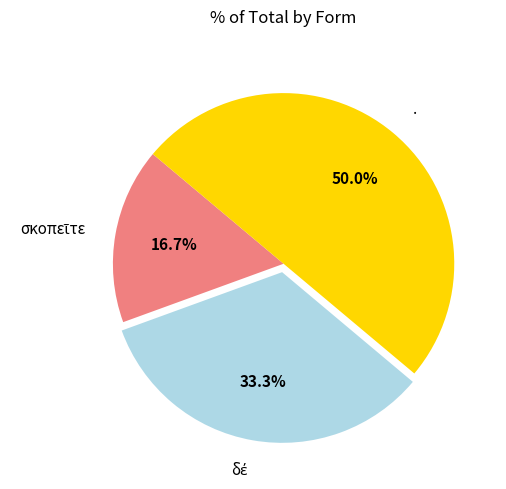

What portion of the pie excludes .?

50.0%